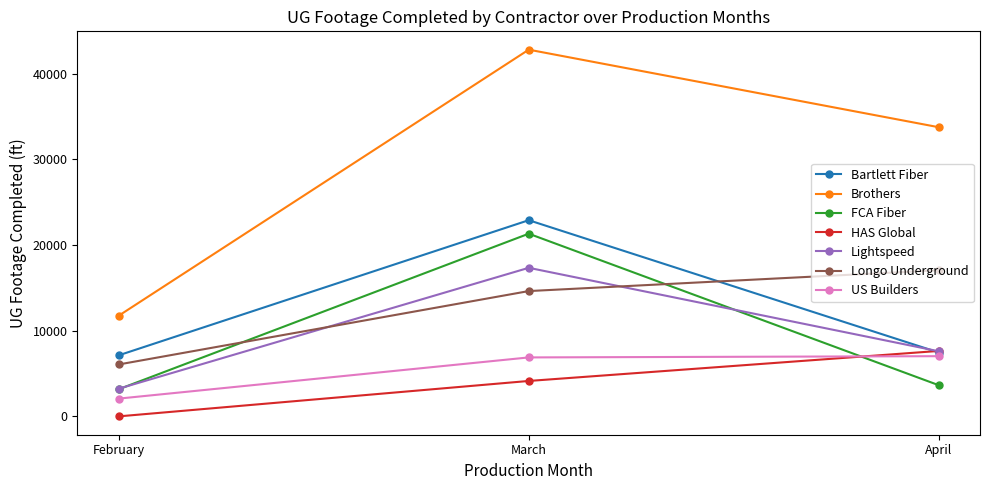

What value does the Lightspeed series have at March?

17340